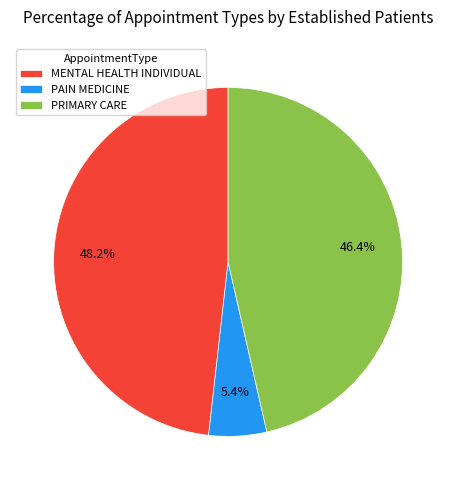

What is the smallest slice in the pie chart?

PAIN MEDICINE